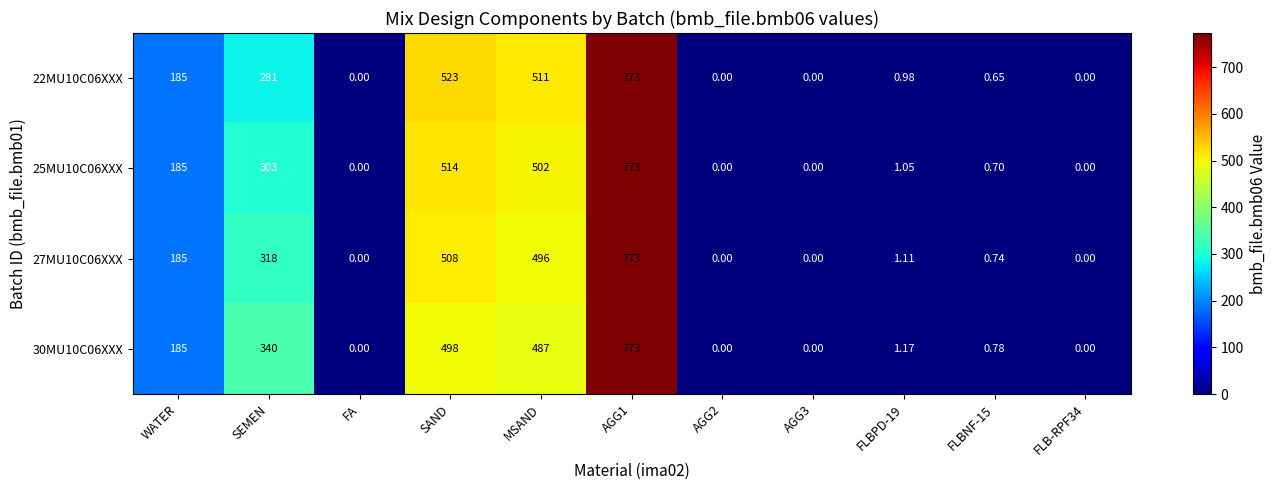

How many series are shown in this chart?

4